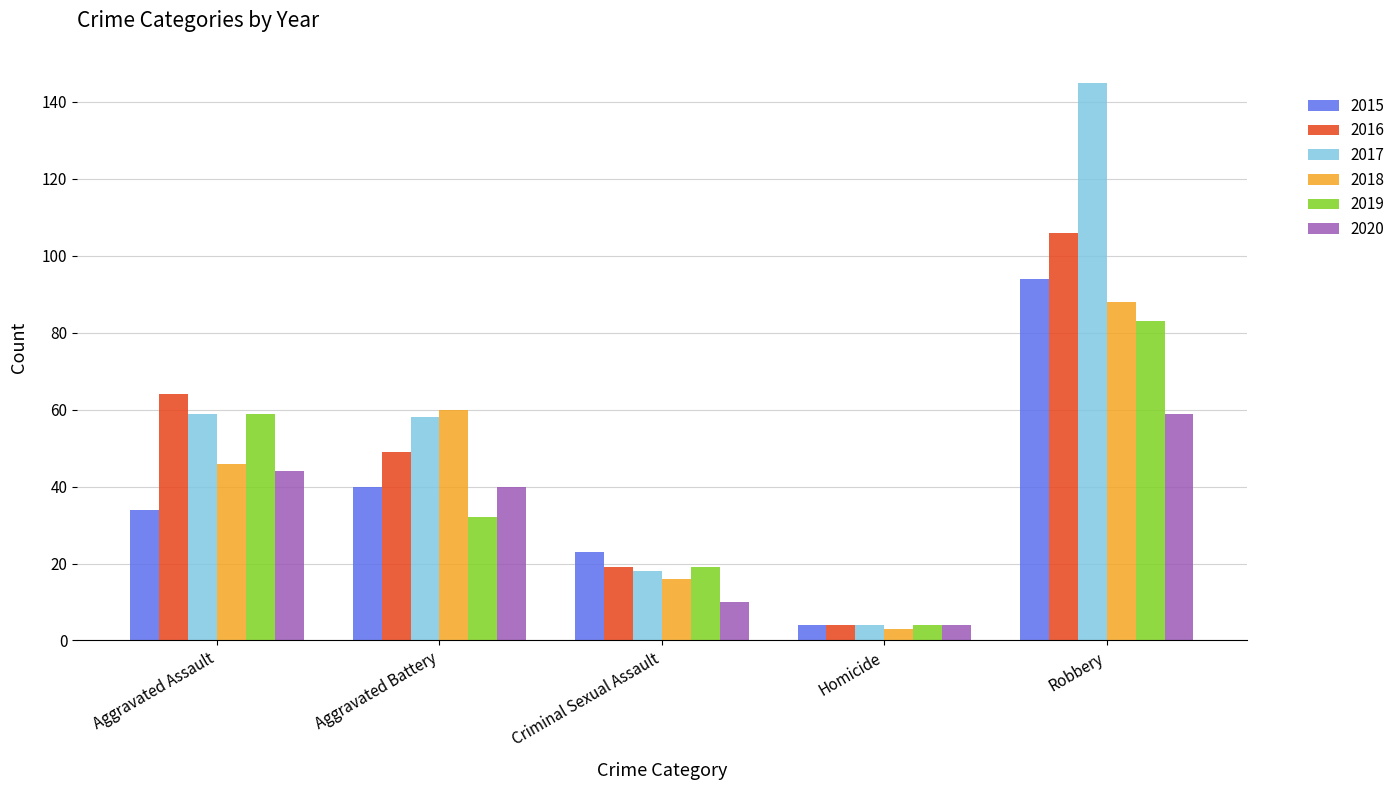

Between Aggravated Assault and Criminal Sexual Assault, which series saw the biggest shift?

2016